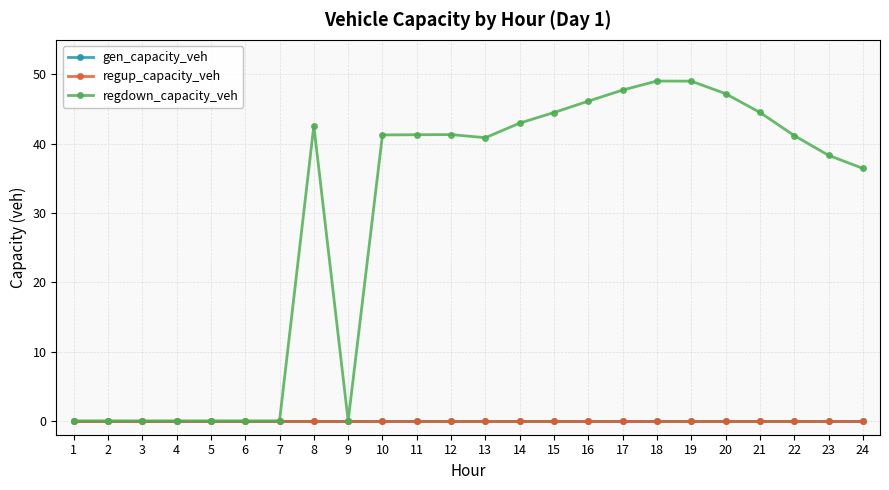

Reading left to right, transcribe all the data shown in this chart.

gen_capacity_veh: 0.0	0.0	0.0	0.0	0.0	0.0	0.0	0.0	0.0	0.0	0.0	0.0	0.0	0.0	0.0	0.0	0.0	0.0	0.0	0.0	0.0	0.0	0.0	0.0
regup_capacity_veh: 0.0	0.0	0.0	0.0	0.0	0.0	0.0	0.0	0.0	0.0	0.0	0.0	0.0	0.0	0.0	0.0	0.0	0.0	0.0	0.0	0.0	0.0	0.0	0.0
regdown_capacity_veh: 0.0	0.0	0.0	0.0	0.0	0.0	0.0	42.6	0.0	41.3	41.3	41.3	40.9	43.0	44.5	46.2	47.8	49.1	49.0	47.2	44.5	41.2	38.3	36.4